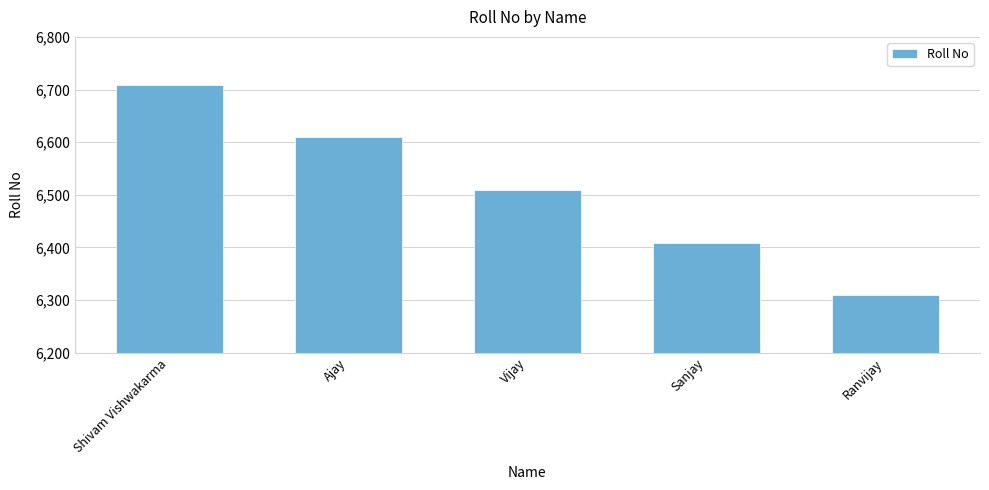

What is the average value?

6509